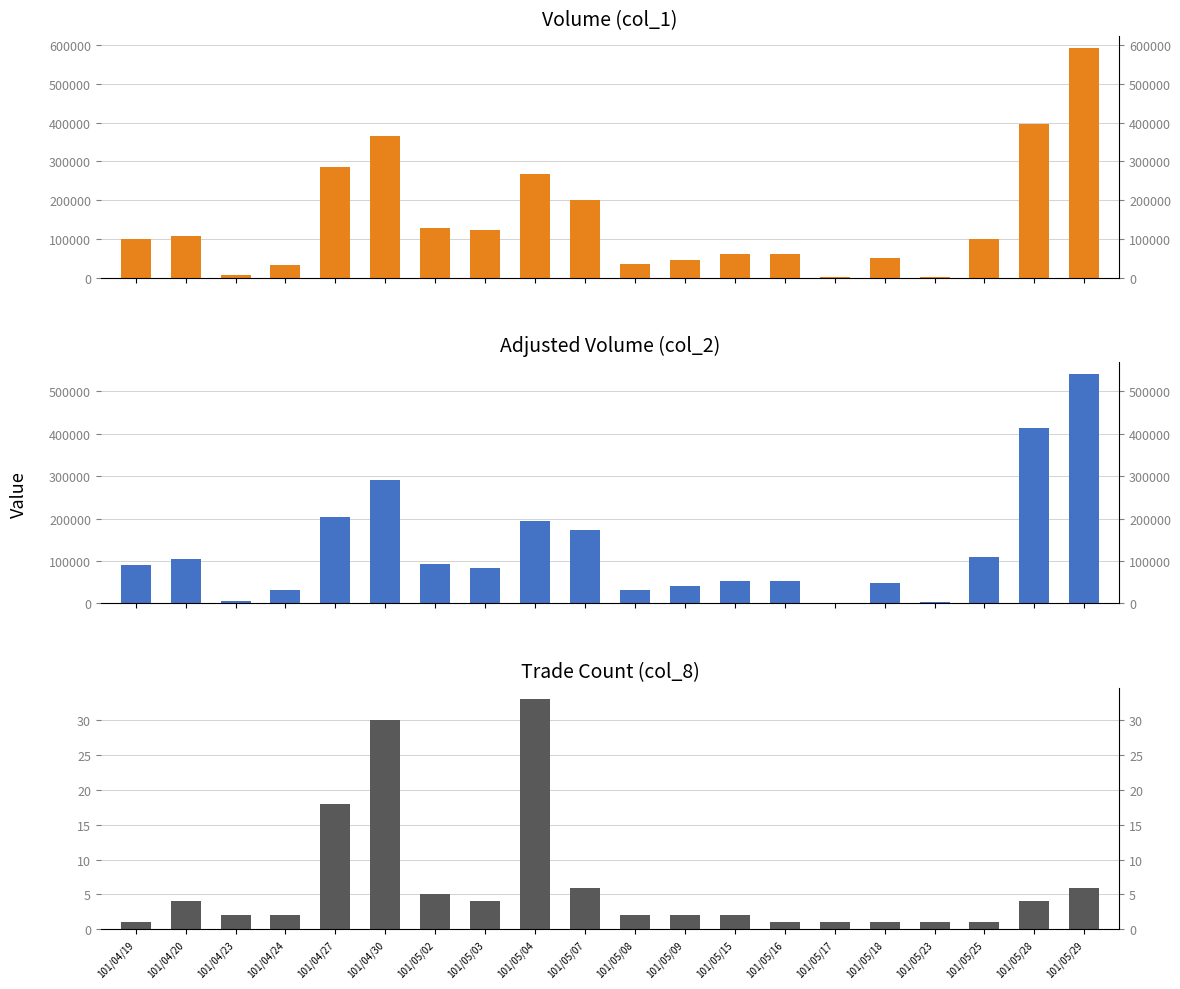

Which category has the lowest value across all series?

101/04/19